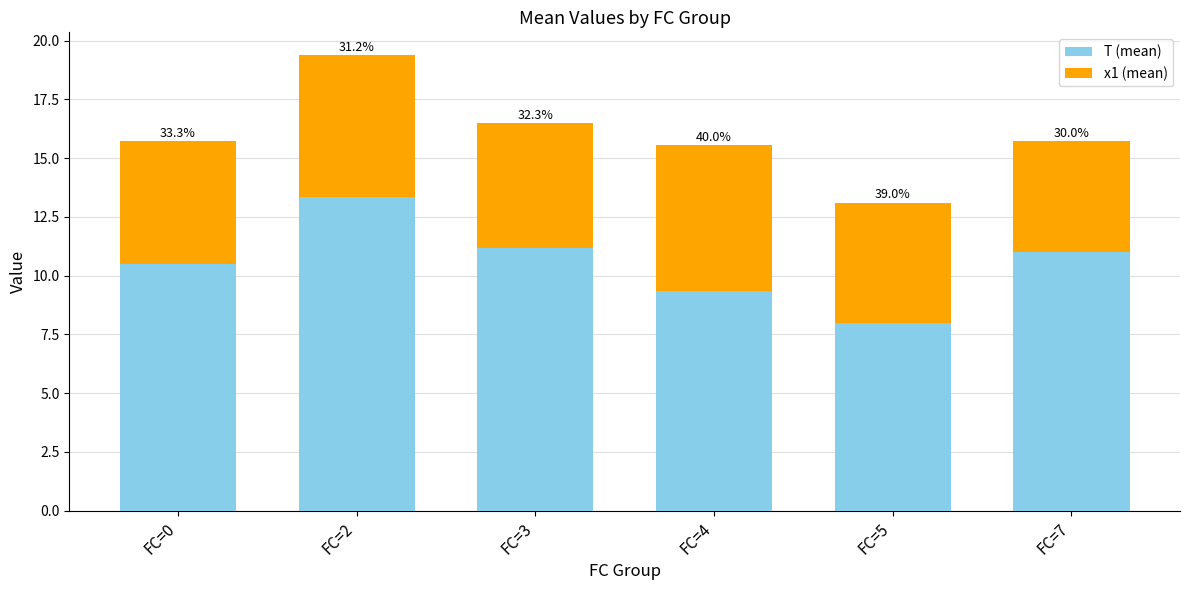

Are the bars grouped side by side (vs. stacked)?

No